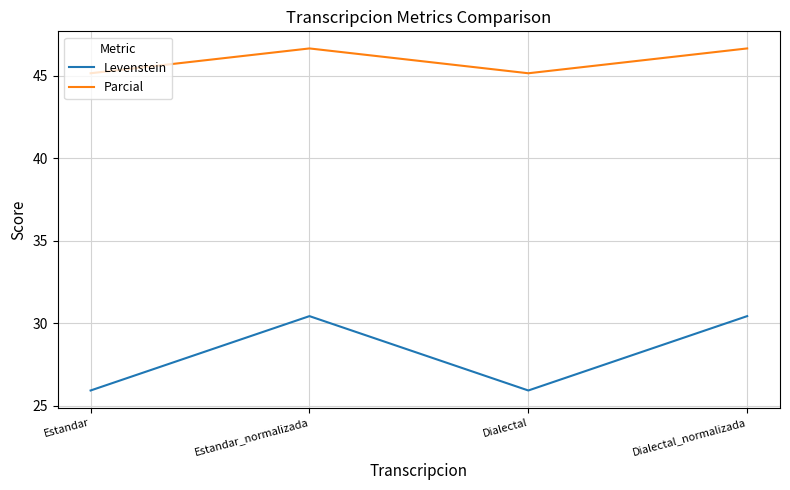

Reading right to left, what are all the values shown in this chart?

Levenstein: 30.4	25.9	30.4	25.9
Parcial: 46.7	45.2	46.7	45.2